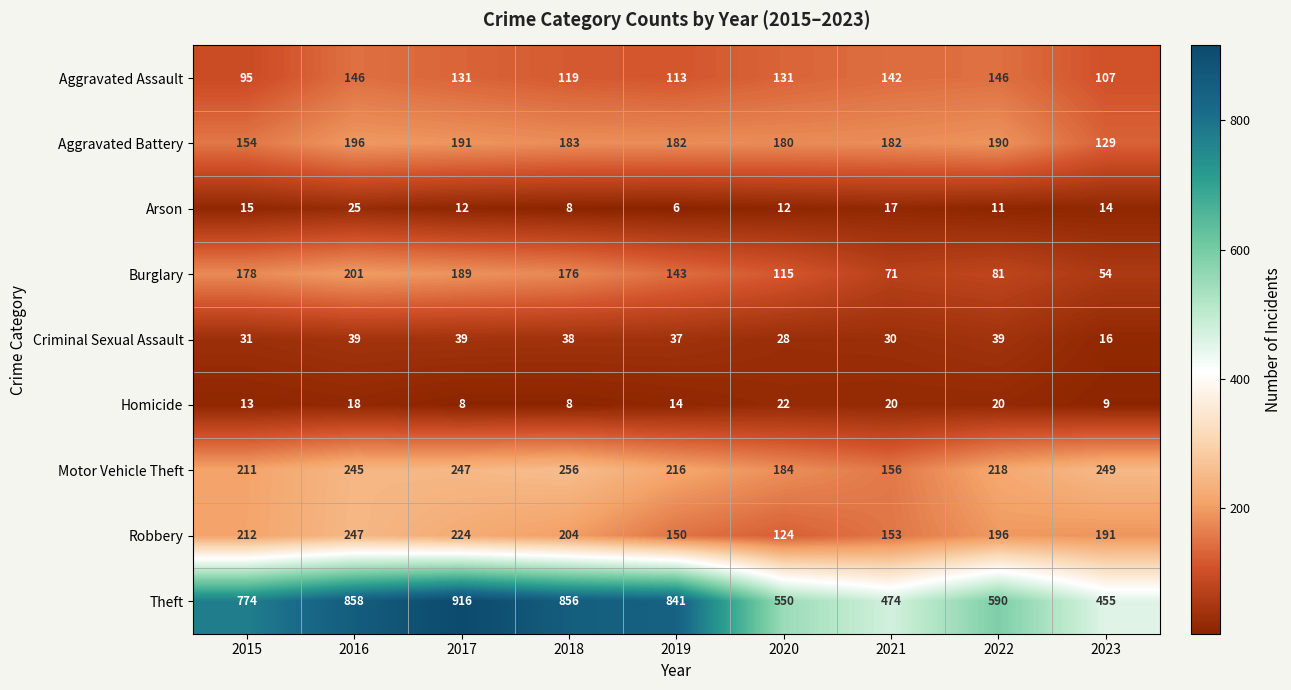

Which series has the largest total across all categories?

Theft